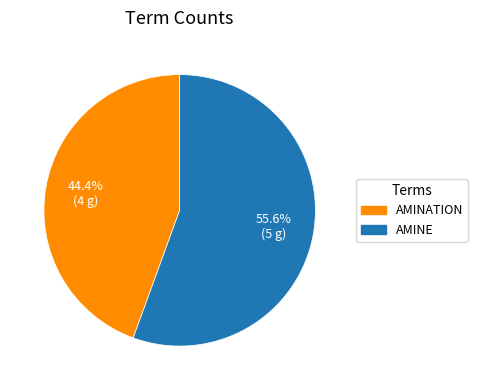

Is there any slice that represents more than half of the pie?

Yes